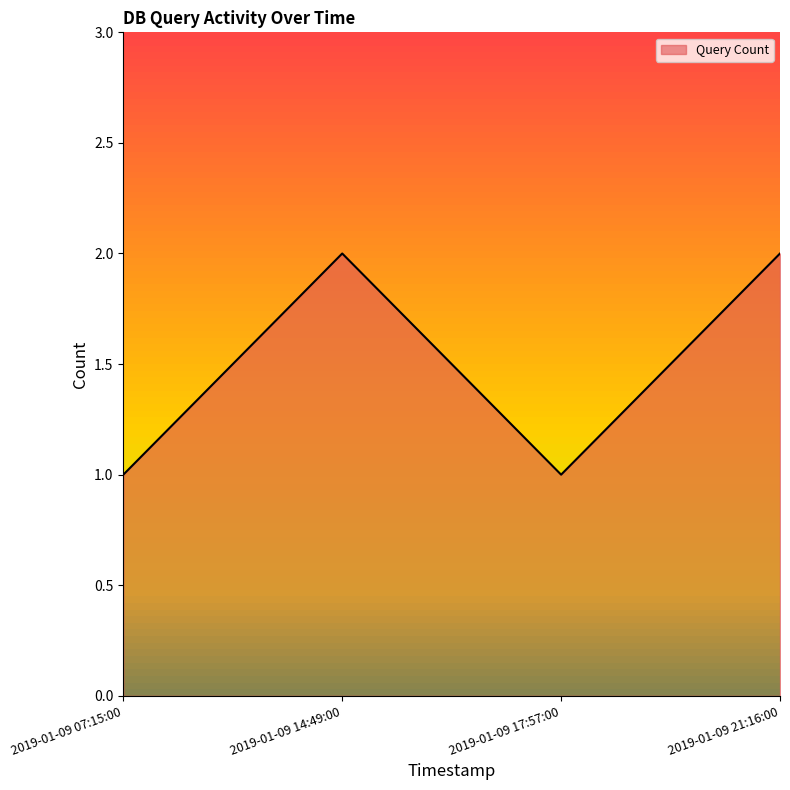

How many values are between 1 and 2?

4